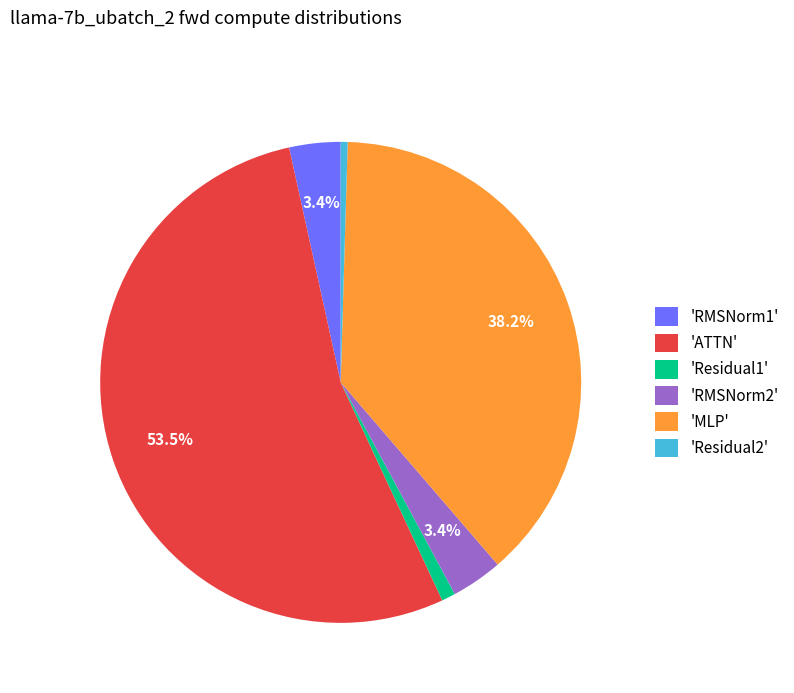

How many slices are in this pie chart?

6